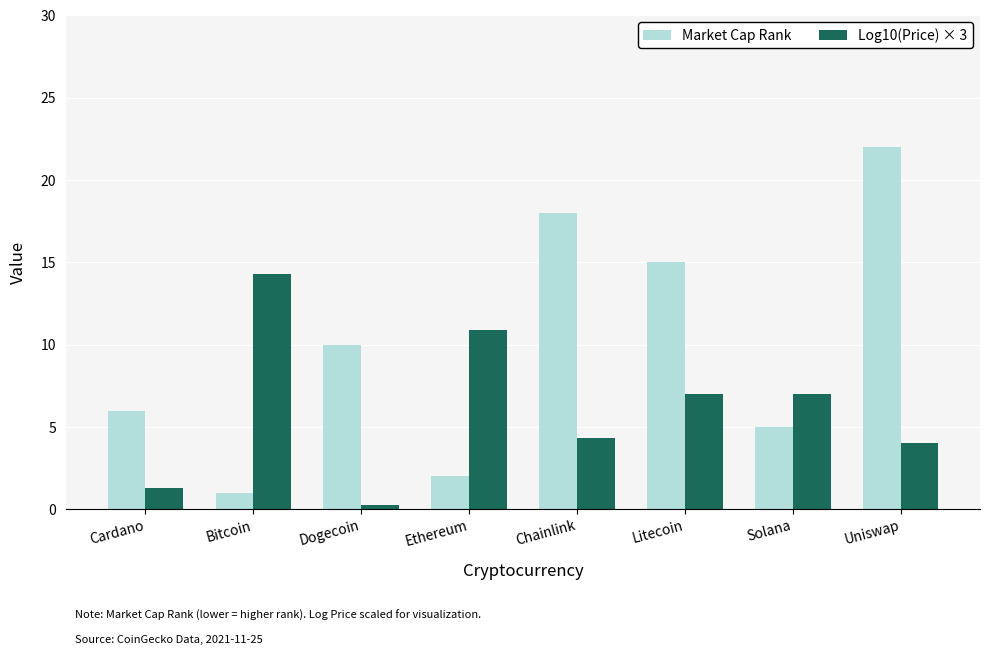

What is the difference between the Log10(Price) × 3 values at Uniswap and Bitcoin?

10.3